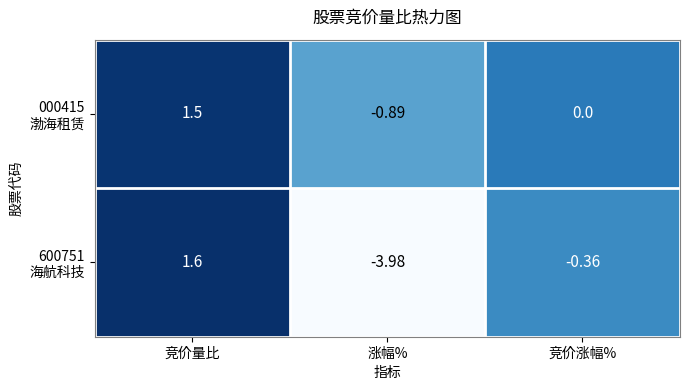

Count the number of categories in the chart.

3